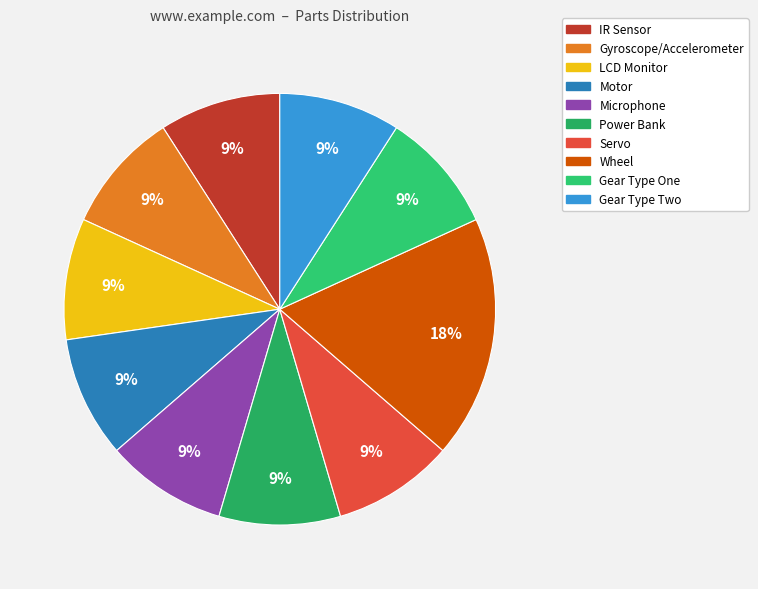

Count the number of slices in the pie.

10